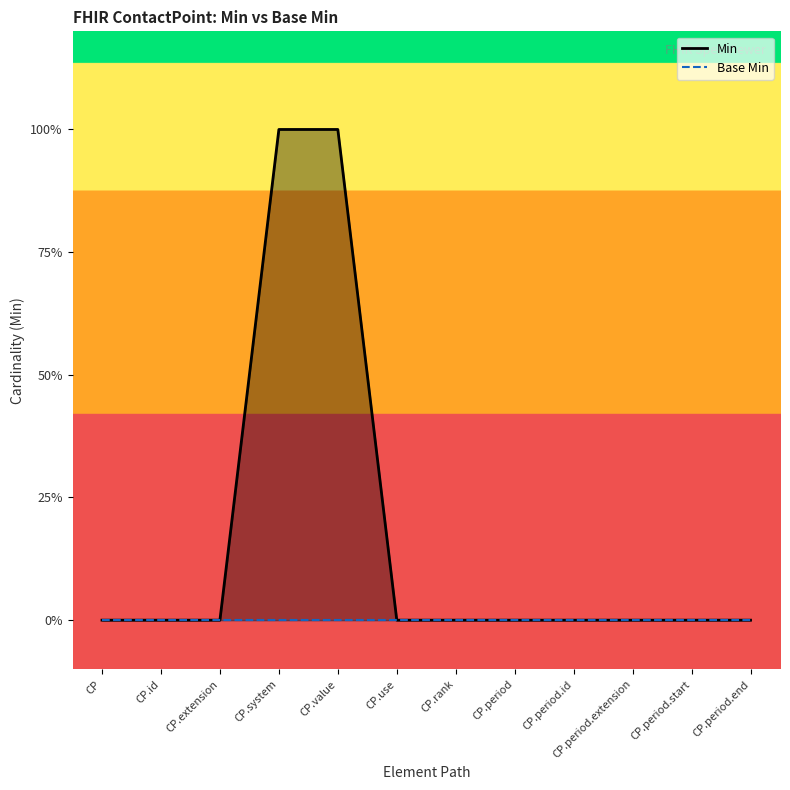

Which category has the highest value across all series?

CP.system